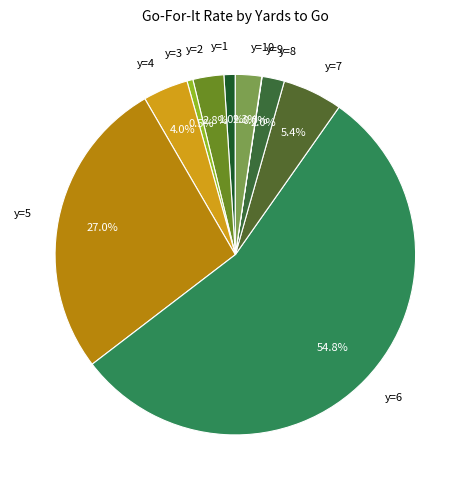

Which slice represents more than half of the pie?

y=6